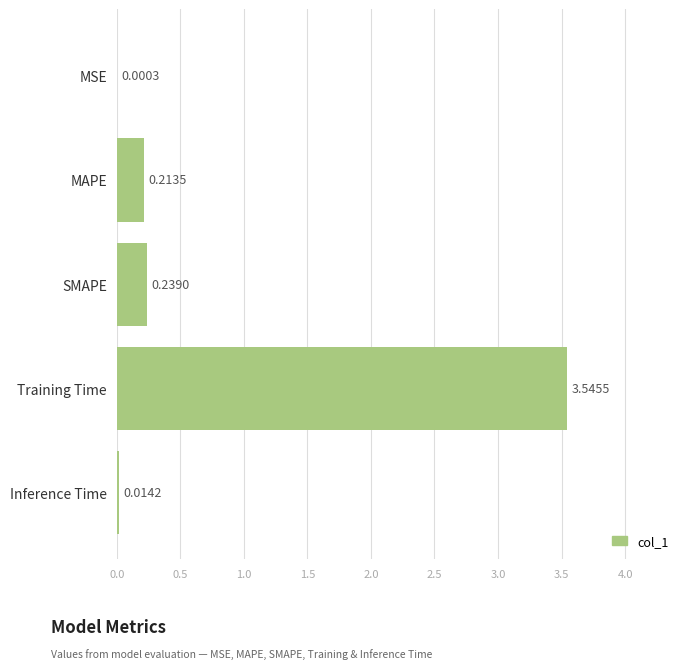

What is the change in value from MSE to Training Time?

+3.5